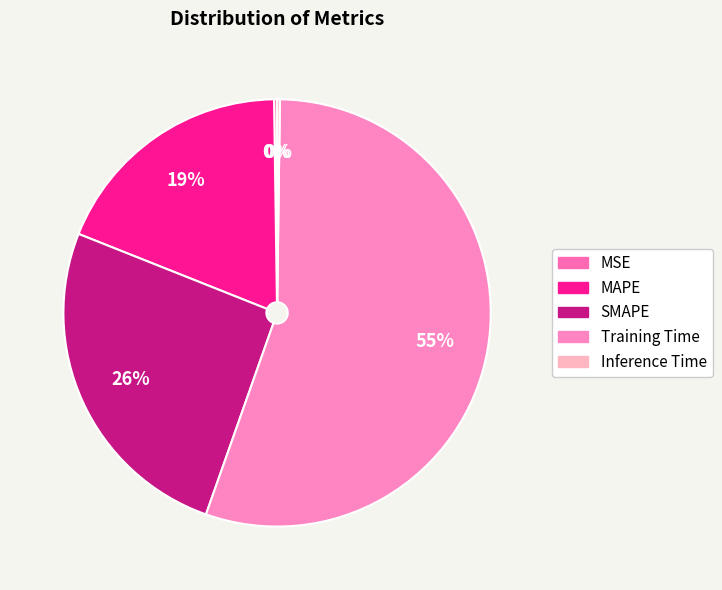

Is there a majority slice in this chart?

Yes